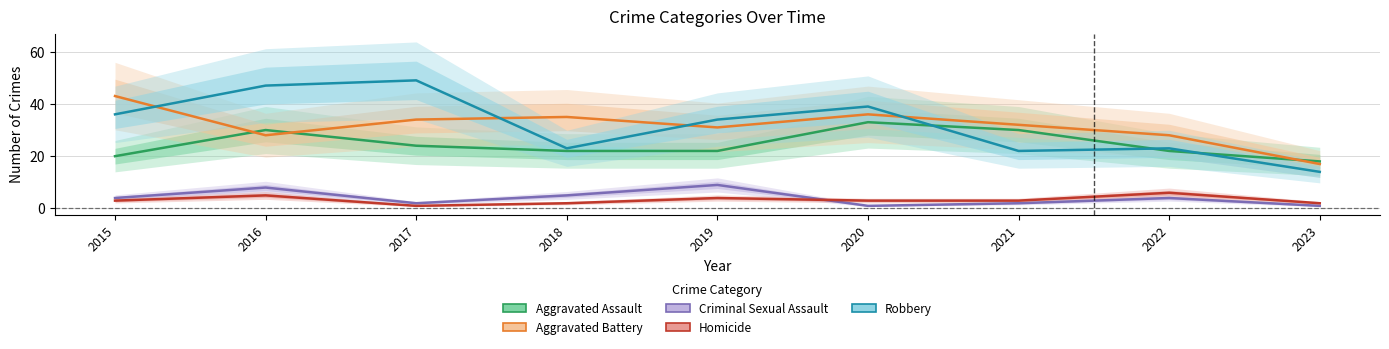

Is the value of Aggravated Battery at 2019 greater than the value of Aggravated Assault at 2015?

Yes